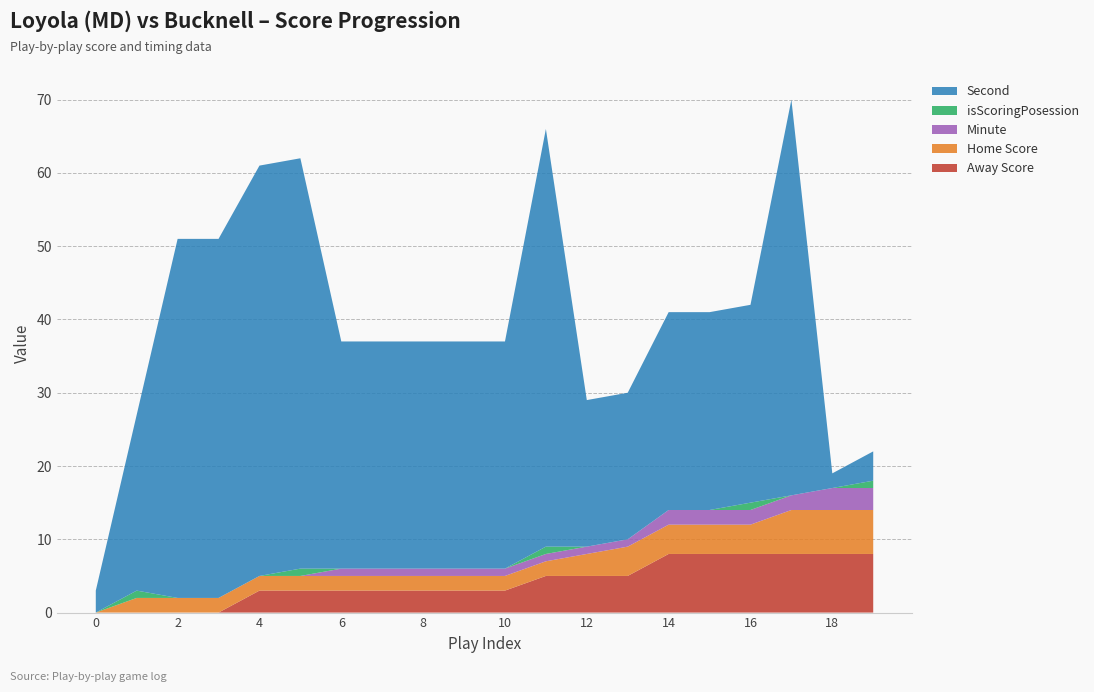

Reading right to left, extract all data points from this chart.

Home Score: 19=6	18=6	17=6	16=4	15=4	14=4	13=4	12=3	11=2	10=2	9=2	8=2	7=2	6=2	5=2	4=2	3=2	2=2	1=2	0=0
isScoringPosession: 19=1	18=0	17=0	16=1	15=0	14=0	13=0	12=0	11=1	10=0	9=0	8=0	7=0	6=0	5=1	4=0	3=0	2=0	1=1	0=0
Minute: 19=3	18=3	17=2	16=2	15=2	14=2	13=1	12=1	11=1	10=1	9=1	8=1	7=1	6=1	5=0	4=0	3=0	2=0	1=0	0=0
Second: 19=4	18=2	17=54	16=27	15=27	14=27	13=20	12=20	11=57	10=31	9=31	8=31	7=31	6=31	5=56	4=56	3=49	2=49	1=24	0=3
Away Score: 19=8	18=8	17=8	16=8	15=8	14=8	13=5	12=5	11=5	10=3	9=3	8=3	7=3	6=3	5=3	4=3	3=0	2=0	1=0	0=0